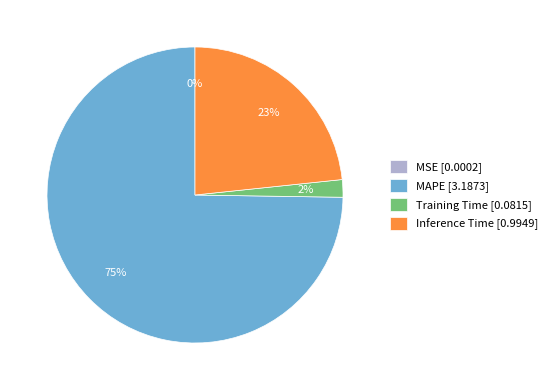

Does Training Time account for over 50% of the chart?

No